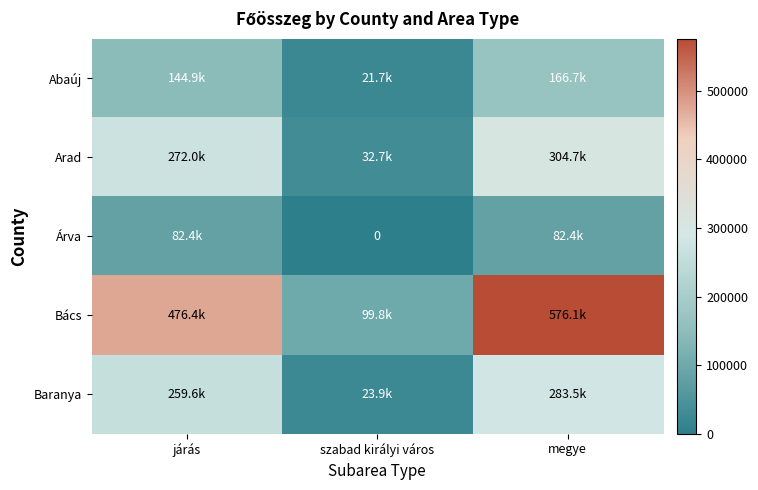

At how many categories does at least one series exceed 201790?

2